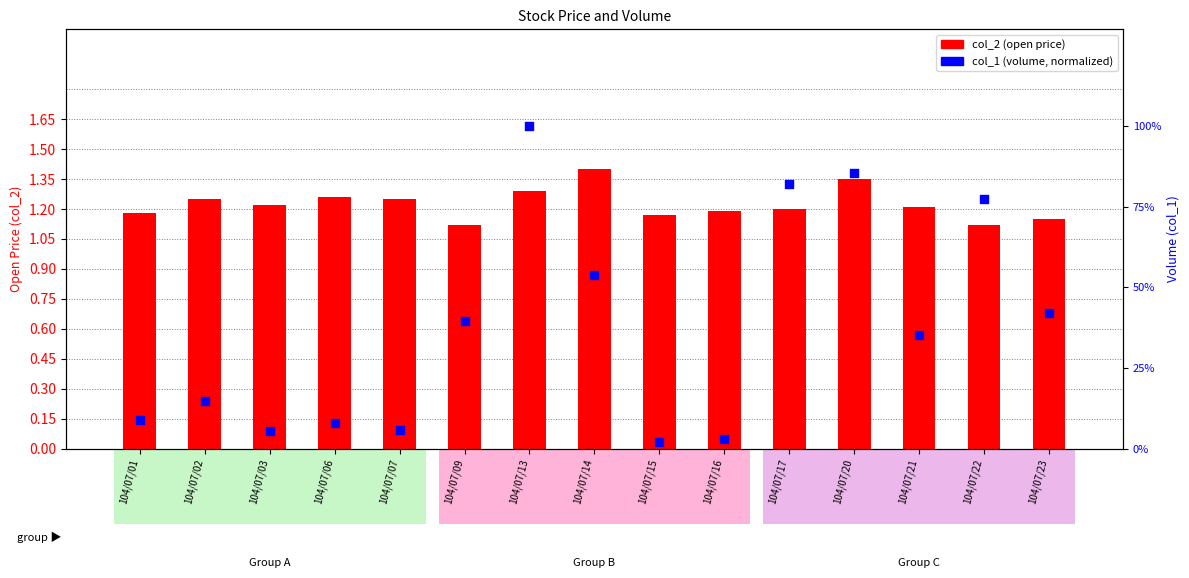

Which series reaches the maximum Y coordinate?

col_1 (volume, normalized)